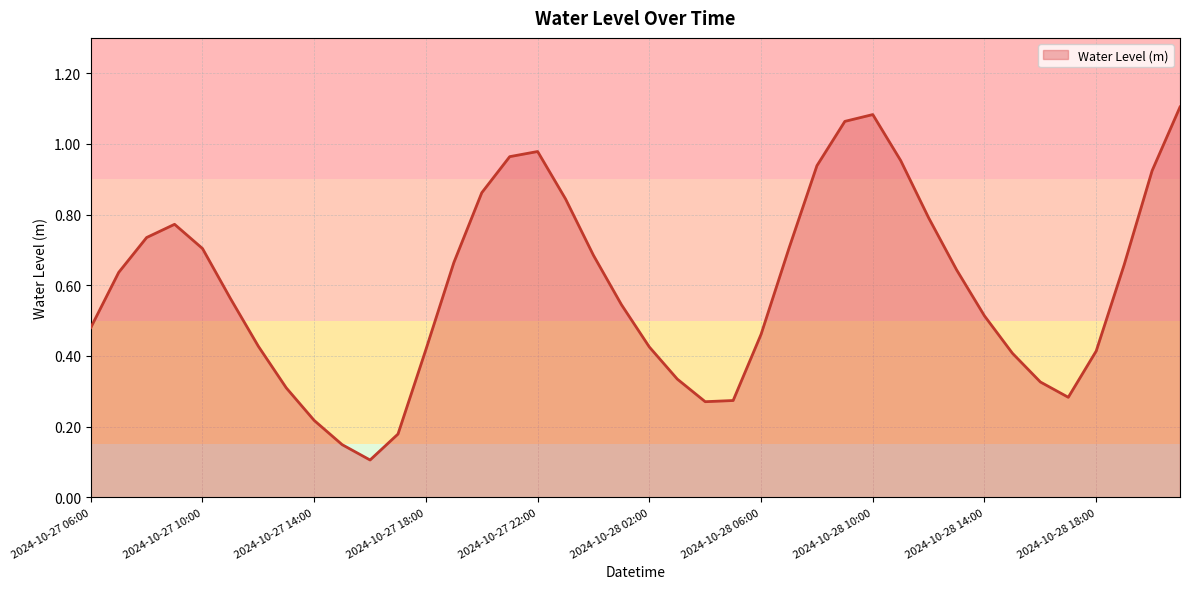

Rank the categories by value from lowest to highest.

2024-10-27 16:00, 2024-10-27 15:00, 2024-10-27 17:00, 2024-10-27 14:00, 2024-10-28 04:00, 2024-10-28 05:00, 2024-10-28 17:00, 2024-10-27 13:00, 2024-10-28 16:00, 2024-10-28 03:00, 2024-10-28 15:00, 2024-10-28 18:00, 2024-10-27 18:00, 2024-10-28 02:00, 2024-10-27 12:00, 2024-10-28 06:00, 2024-10-27 06:00, 2024-10-28 14:00, 2024-10-28 01:00, 2024-10-27 11:00, 2024-10-27 07:00, 2024-10-28 13:00, 2024-10-28 19:00, 2024-10-27 19:00, 2024-10-28 00:00, 2024-10-27 10:00, 2024-10-28 07:00, 2024-10-27 08:00, 2024-10-27 09:00, 2024-10-28 12:00, 2024-10-27 23:00, 2024-10-27 20:00, 2024-10-28 20:00, 2024-10-28 08:00, 2024-10-28 11:00, 2024-10-27 21:00, 2024-10-27 22:00, 2024-10-28 09:00, 2024-10-28 10:00, 2024-10-28 21:00